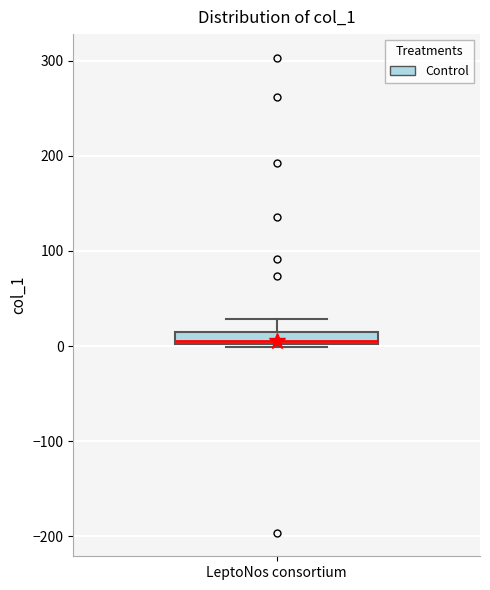

Where is the lower edge of the box for LeptoNos consortium on the y-axis? The values are not printed on the chart, so give them approximately, as read against the axis.

0